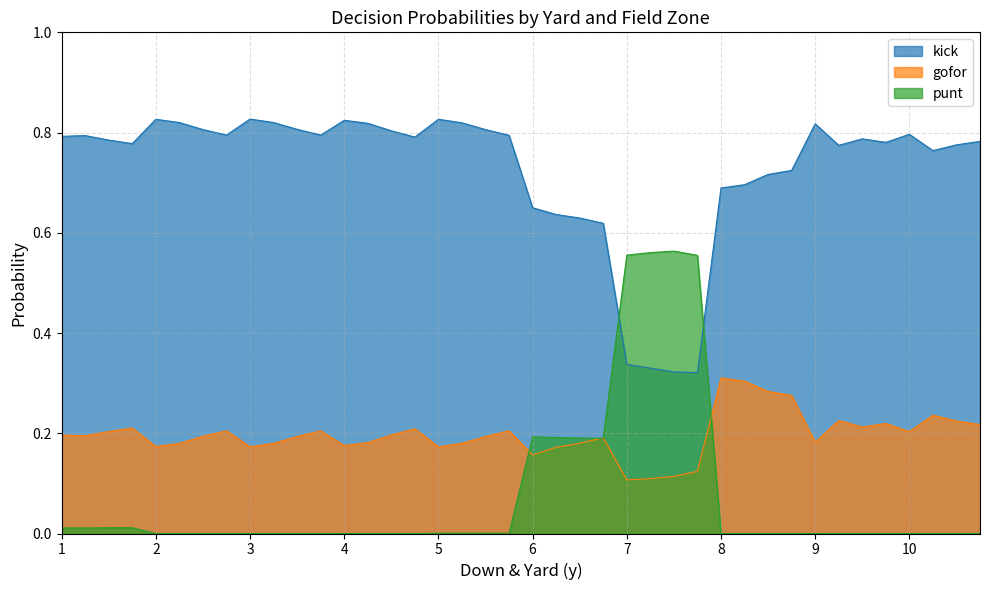

What is the sum of all punt values?

3.0